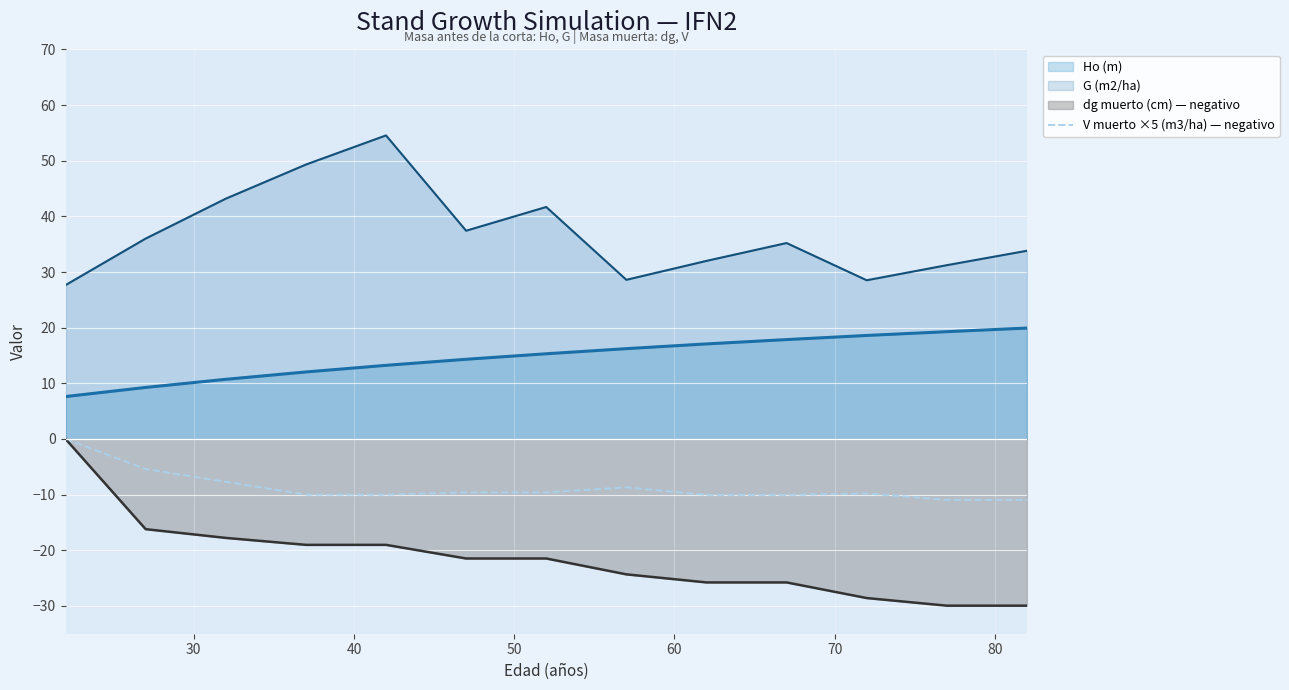

List the series in order of their overall mean, highest first.

G (m2/ha), Ho (m), V muerto ×5 (m3/ha) — negativo, dg muerto (cm) — negativo